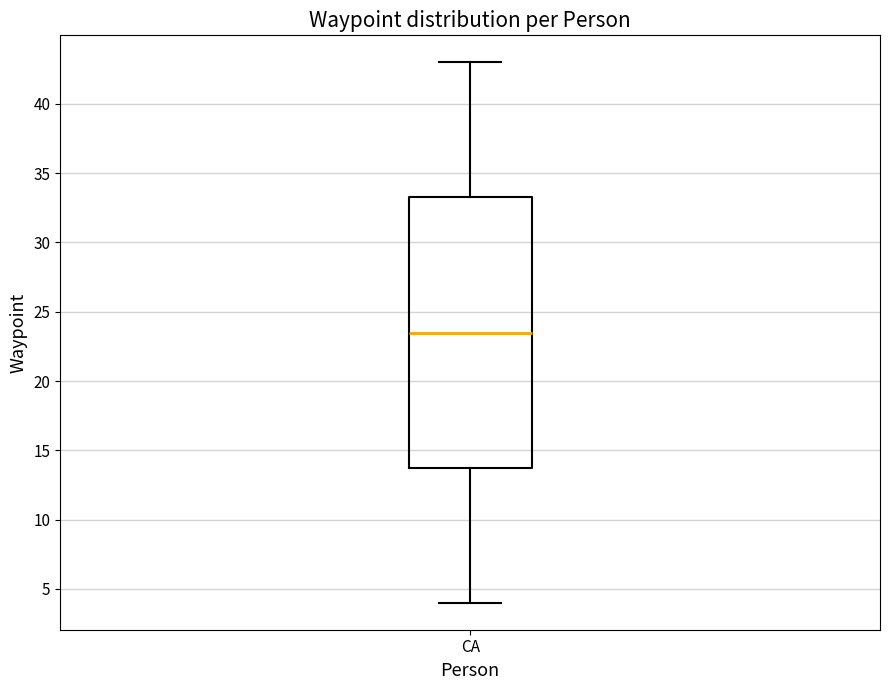

Where does the upper whisker of the box for CA end on the y-axis? The values are not printed on the chart, so give them approximately, as read against the axis.

43.0